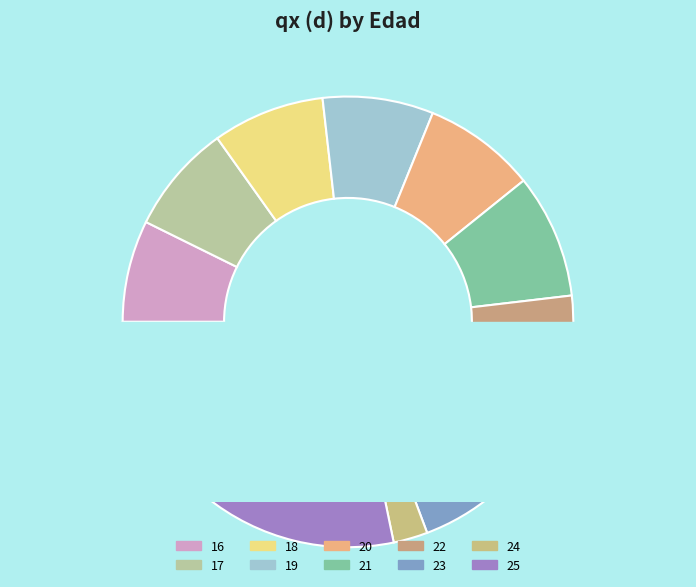

To the nearest percent, what is the average slice percentage?

10%